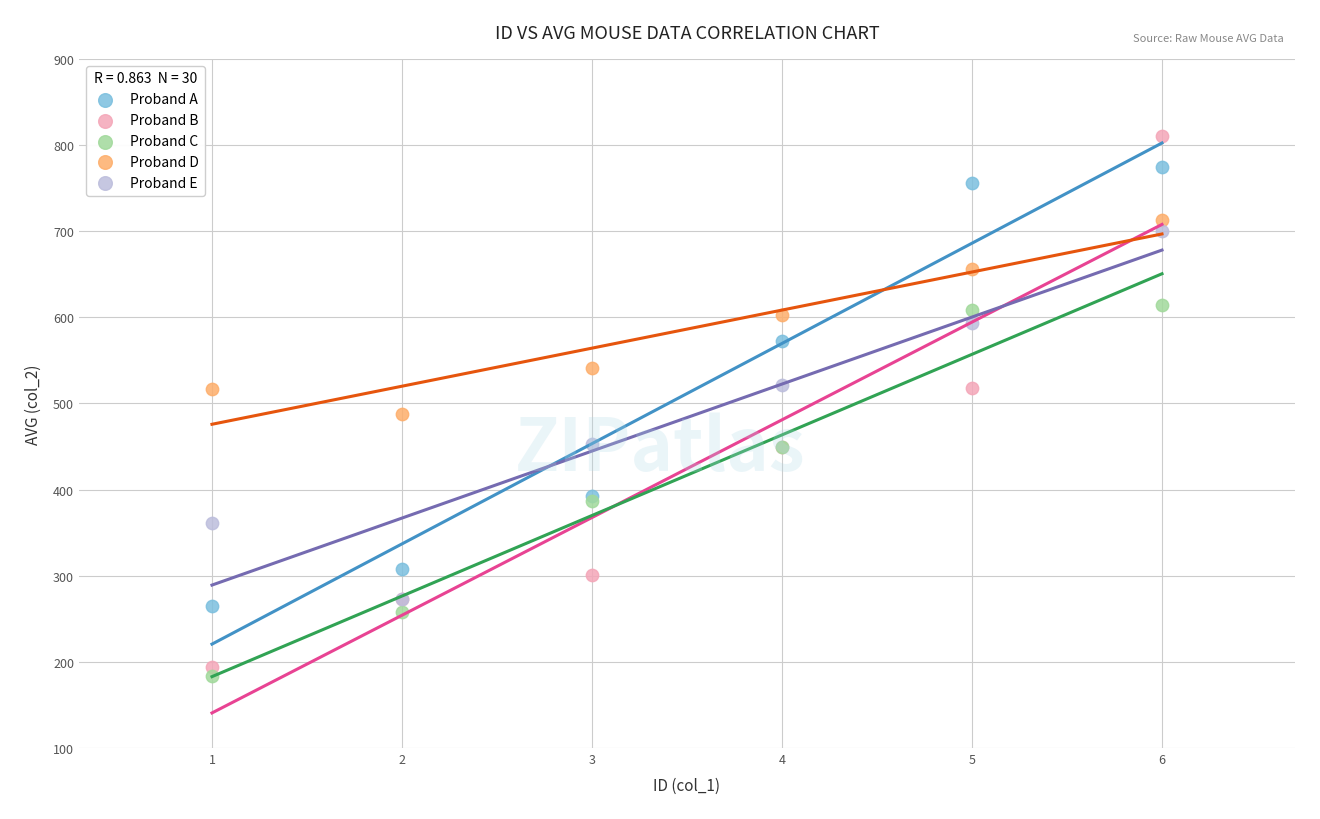

Across all series, what Y value is closest to 496?

488.0